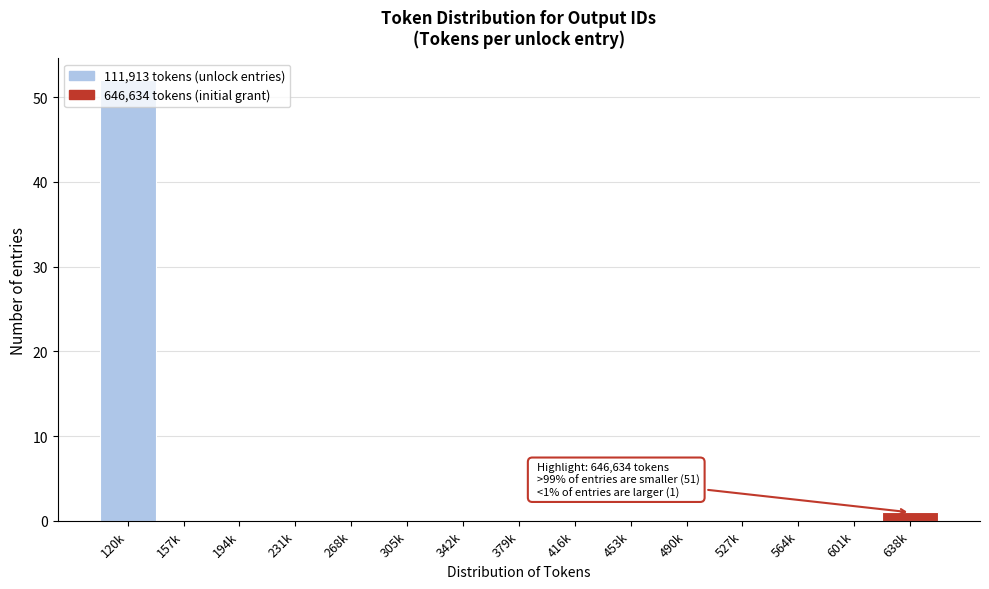

What is the sum of all values?

53